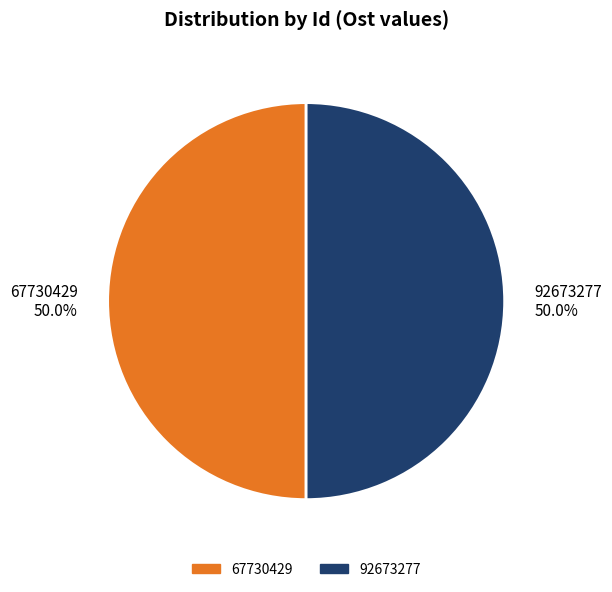

How many slices are in this pie chart?

2